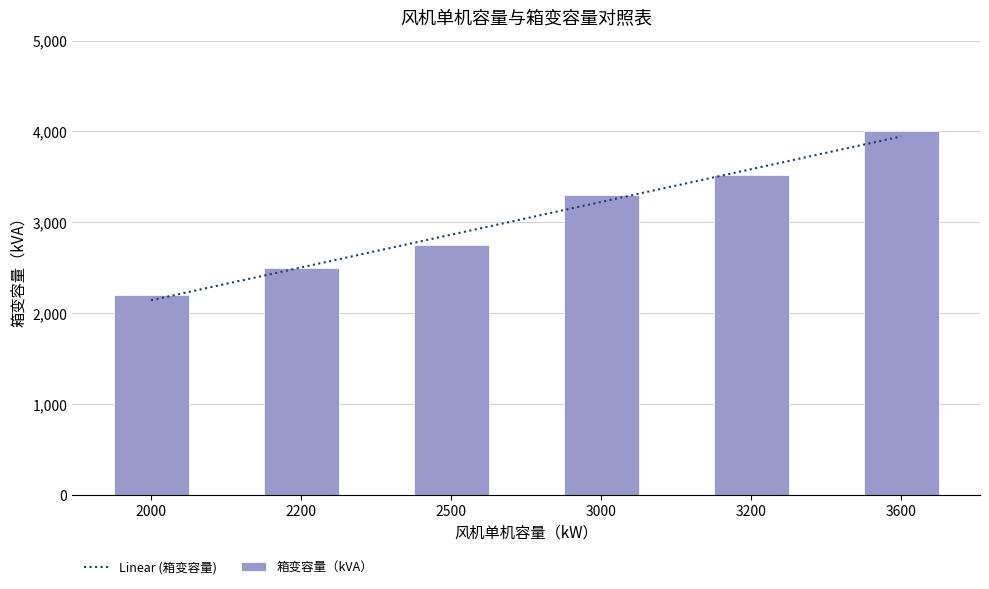

Rank the categories by value from highest to lowest.

3600, 3200, 3000, 2500, 2200, 2000